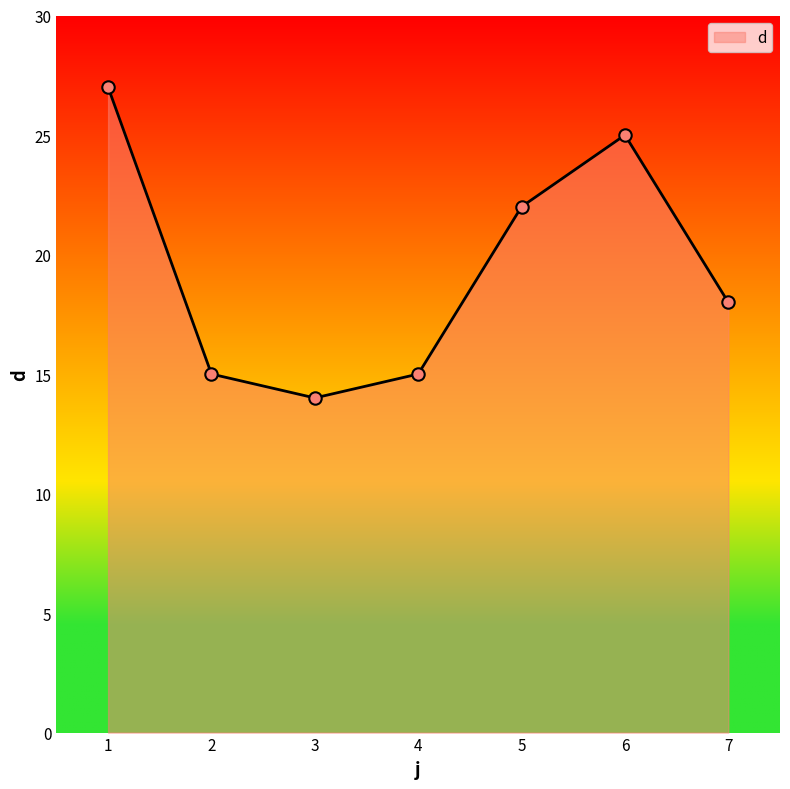

Between 7 and 3, which is larger?

7